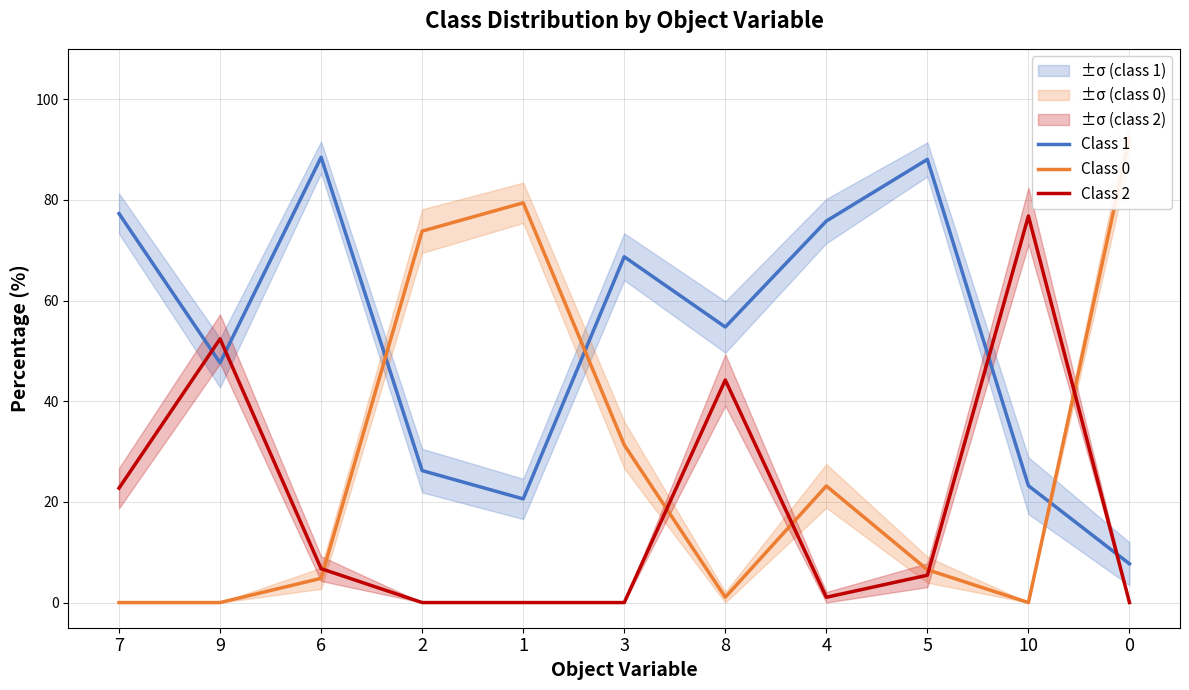

What is the sum of the Class 0 values at 4 and 5?

29.7